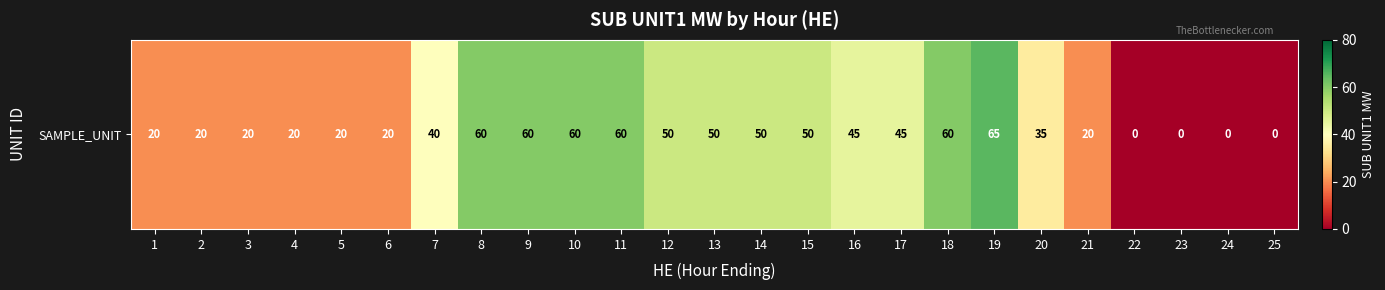

Count the number of values greater than 40.

12